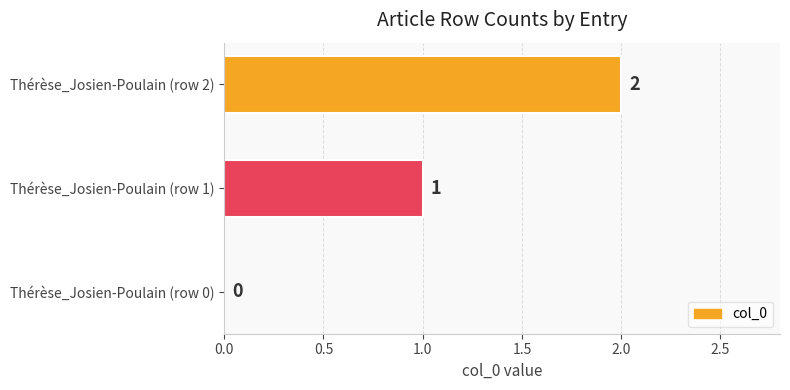

Which category has the highest value across all series?

Thérèse_Josien-Poulain (row 2)